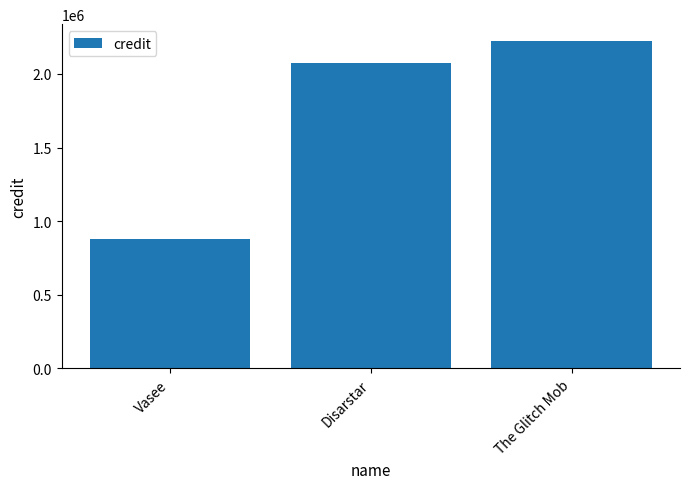

Read the value at Disarstar.

2073500